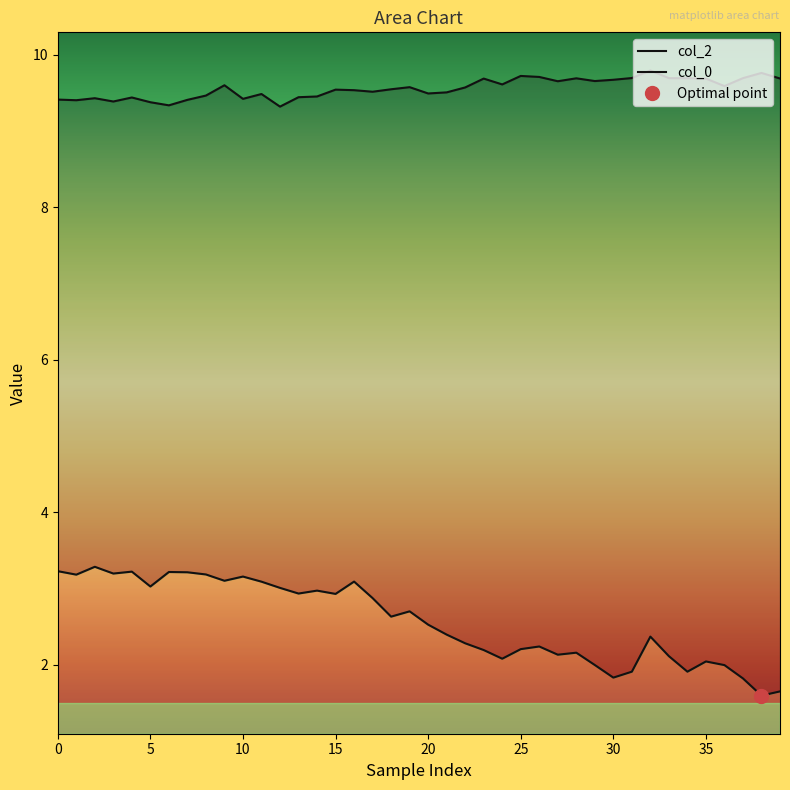

Is it true that col_2 equals 4.7 at 10?

False